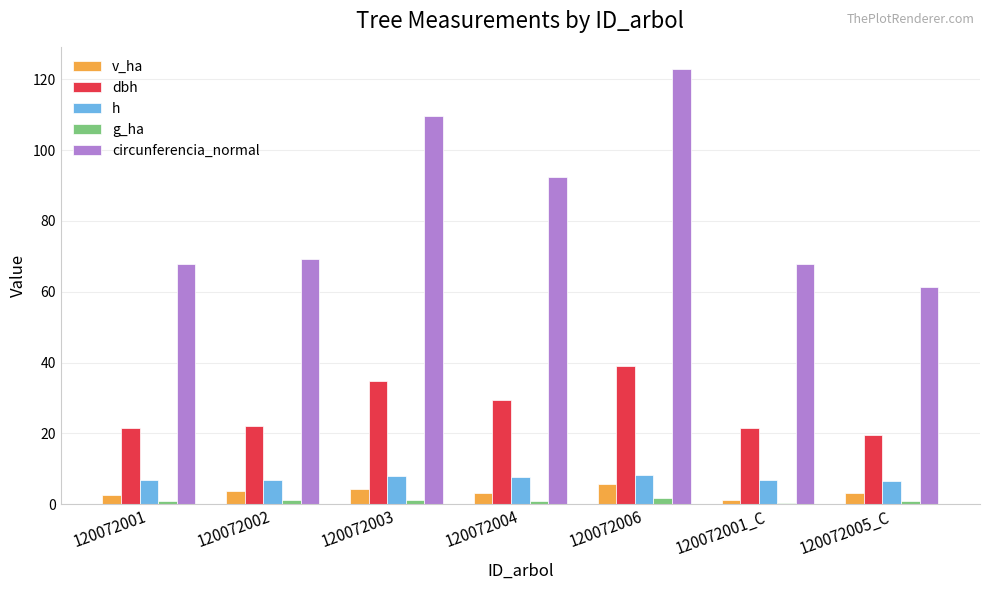

How many categories are shown in the chart?

7